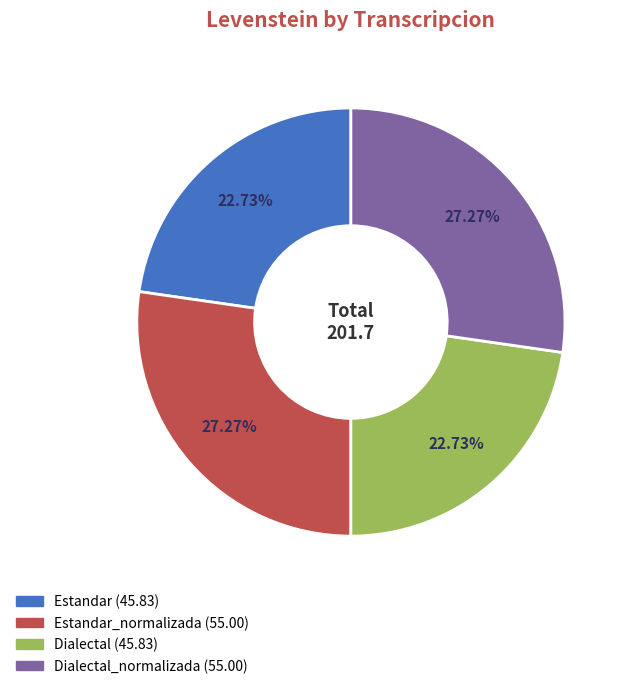

Is there a majority slice in this chart?

No